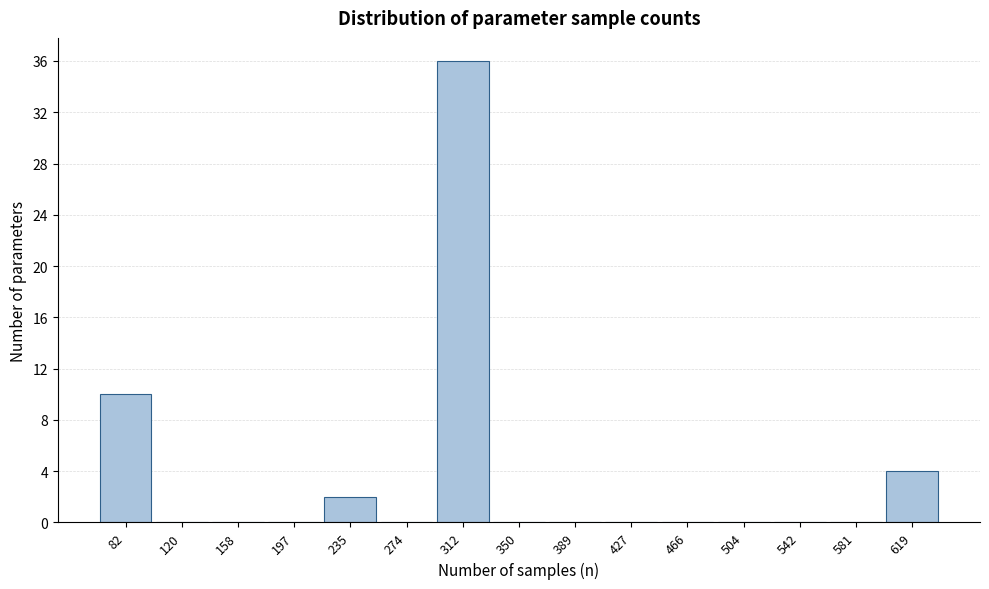

Reading left to right, transcribe all the data shown in this chart.

82=10	120=0	158=0	197=0	235=2	274=0	312=36	350=0	389=0	427=0	466=0	504=0	542=0	581=0	619=4